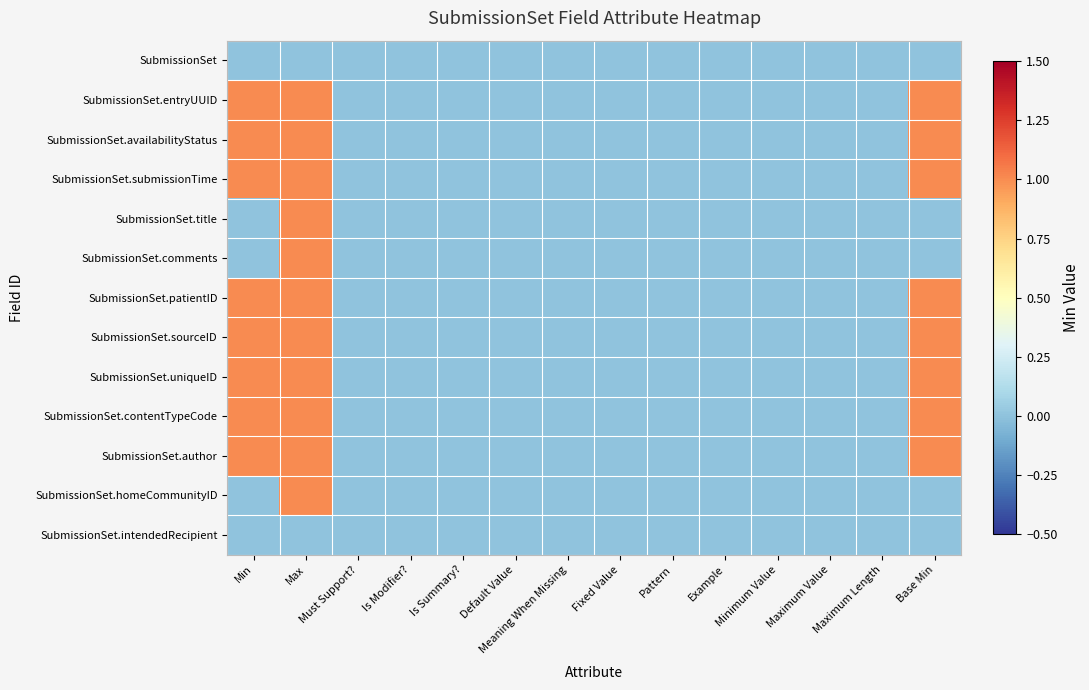

Rank the series by their maximum value, from lowest to highest.

SubmissionSet, SubmissionSet.intendedRecipient, SubmissionSet.entryUUID, SubmissionSet.availabilityStatus, SubmissionSet.submissionTime, SubmissionSet.title, SubmissionSet.comments, SubmissionSet.patientID, SubmissionSet.sourceID, SubmissionSet.uniqueID, SubmissionSet.contentTypeCode, SubmissionSet.author, SubmissionSet.homeCommunityID